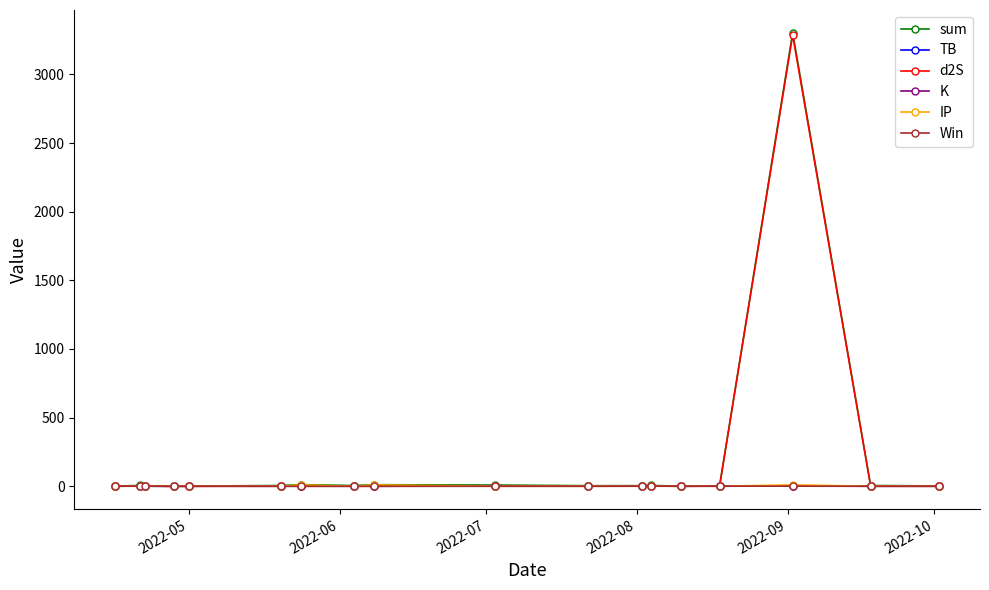

How many categories are shown in the chart?

18